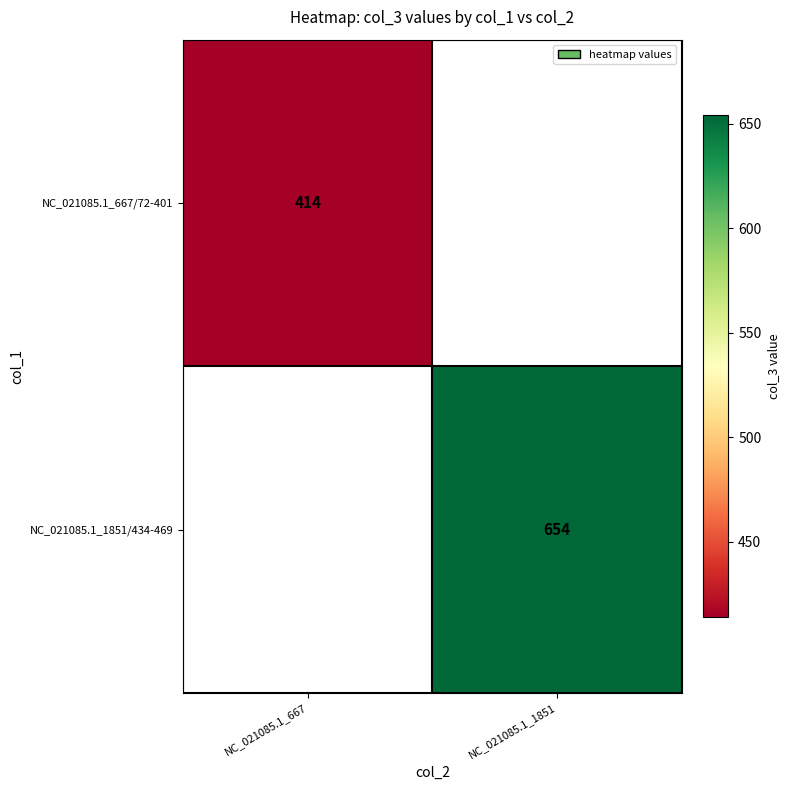

The NC_021085.1_667/72-401 series shows 668 at NC_021085.1_667. True or false?

False